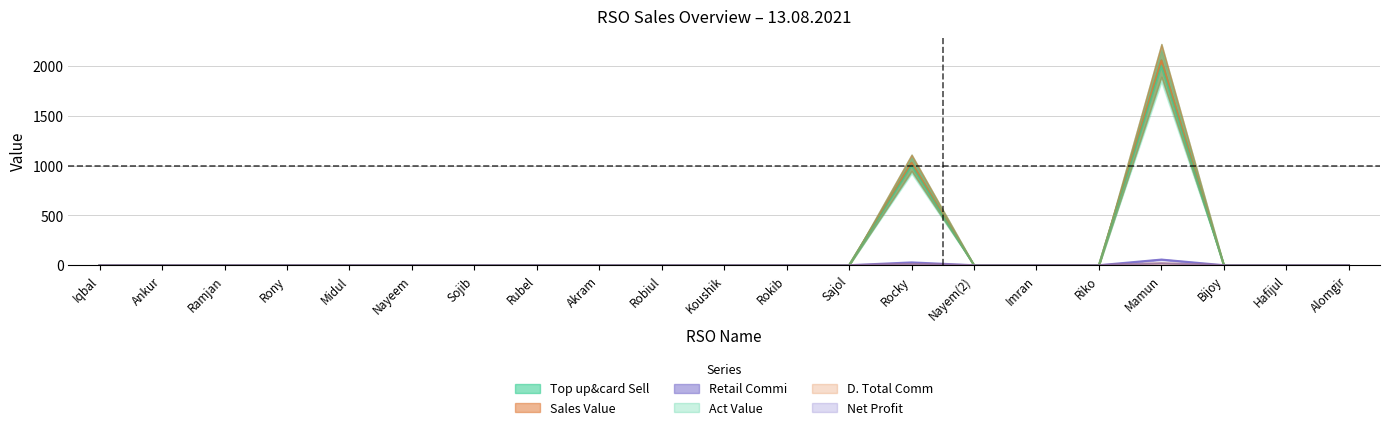

True or false: Act Value and D. Total Comm cross at least once.

False